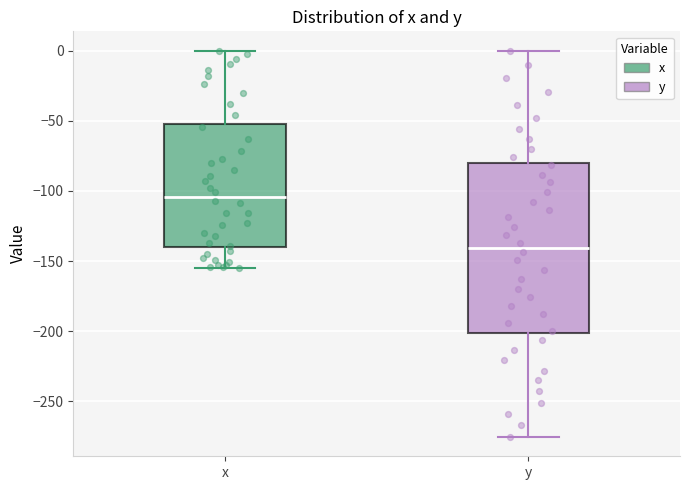

Where does the upper whisker of the box for y end on the y-axis? The values are not printed on the chart, so give them approximately, as read against the axis.

0